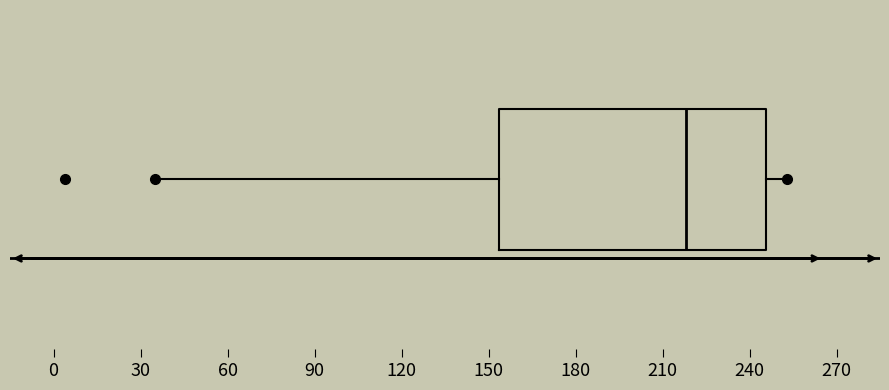

Read this box plot against the x-axis: the position of the median line, the range covered by the box, and the ends of both whiskers. The values are not printed on the chart, so give them approximately, as read against the axis.

median 220, box 155 to 245, whiskers 35 to 255